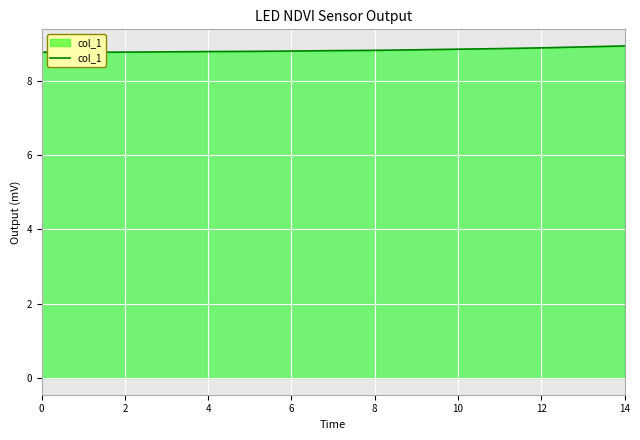

Between 10 and 12, which is larger?

12